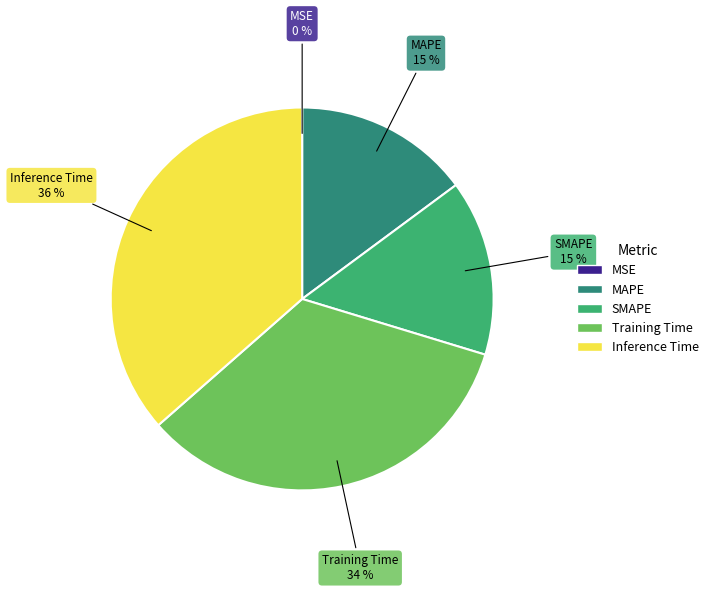

To the nearest percent, what percentage of the pie is MAPE?

15%